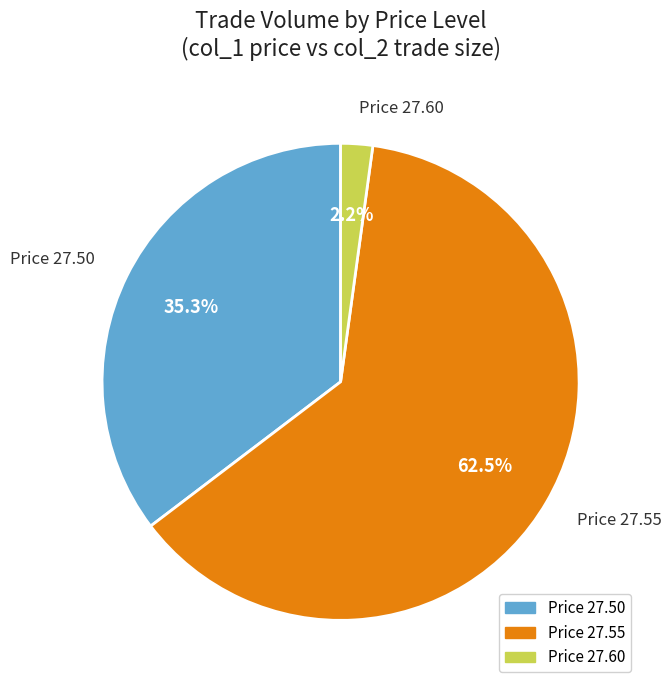

Does any single category account for the majority?

Yes